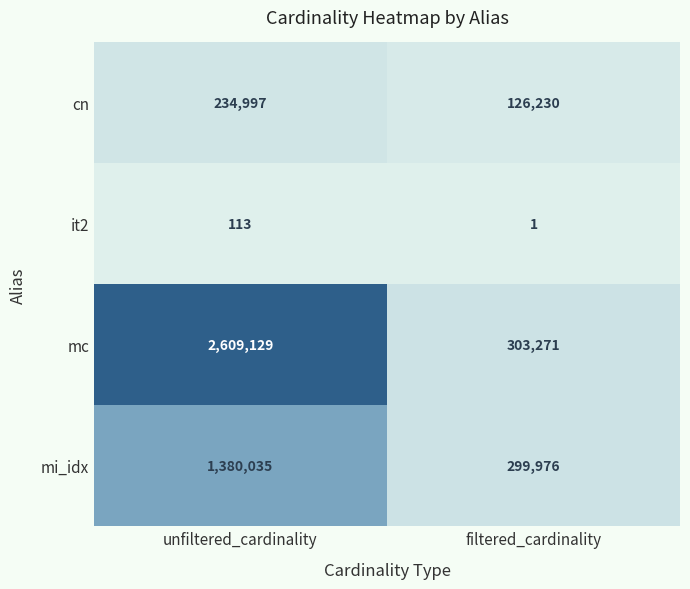

Reading right to left, transcribe all the data shown in this chart.

cn: filtered_cardinality=126230	unfiltered_cardinality=234997
it2: filtered_cardinality=1	unfiltered_cardinality=113
mc: filtered_cardinality=303271	unfiltered_cardinality=2609129
mi_idx: filtered_cardinality=299976	unfiltered_cardinality=1380035